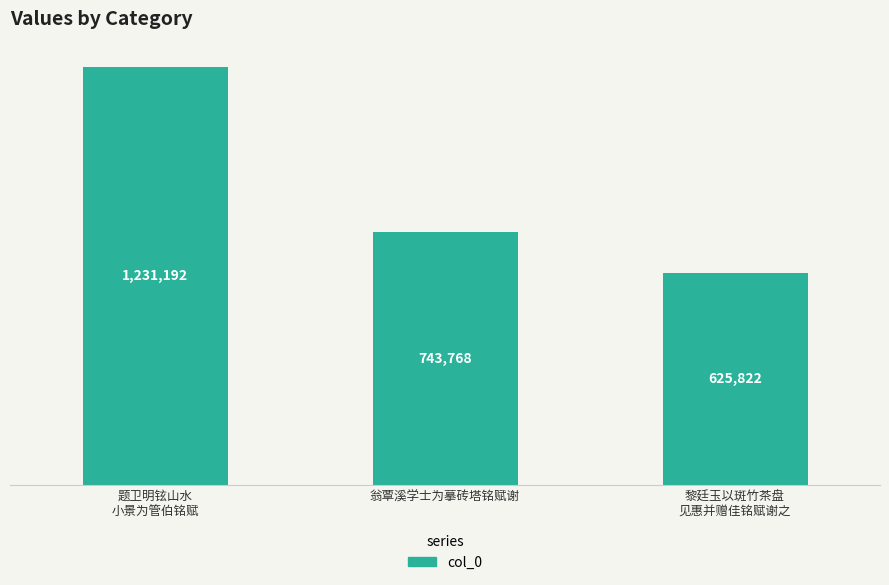

The chart shows a value of 612067 at 题卫明铉山水
小景为管伯铭赋. True or false?

False